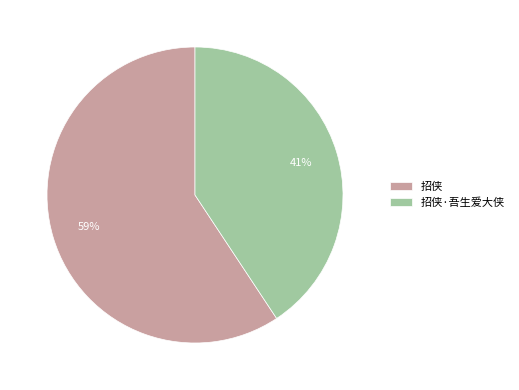

Which slice is the largest?

招侠